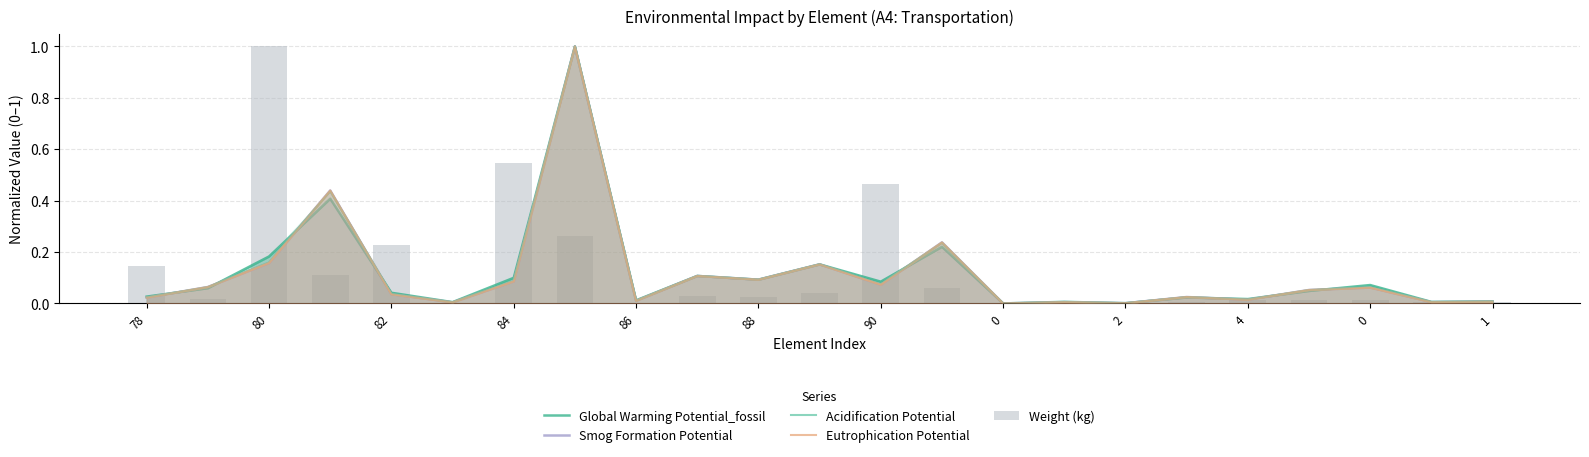

What is the label of the 14th bar from the left?

13